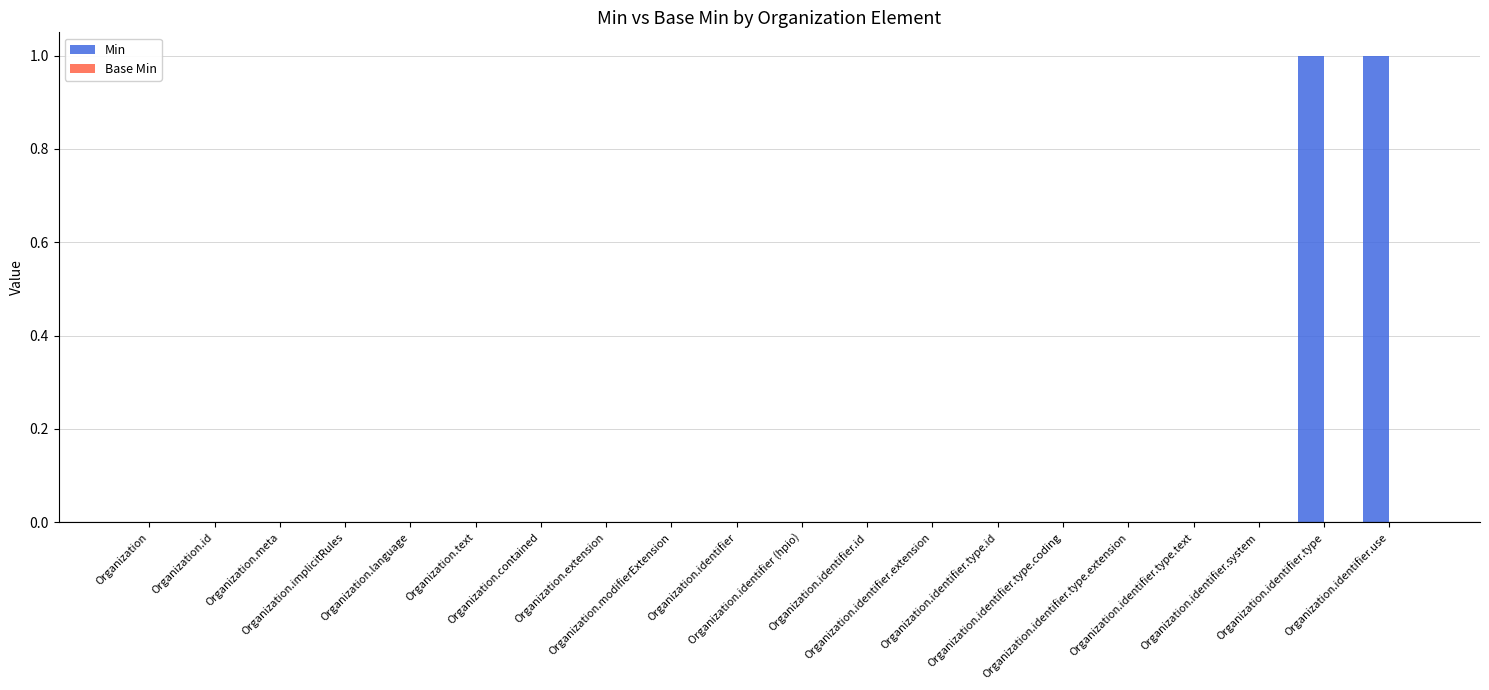

What is the label of the 20th bar from the right?

Organization